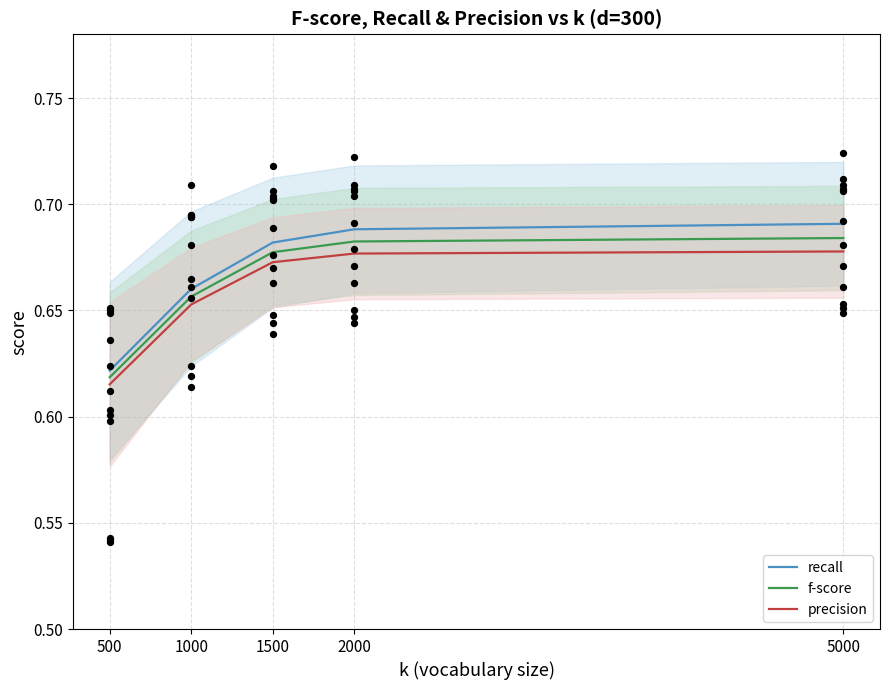

Is the value of f-score at 1500 greater than the value of precision at 5000?

No